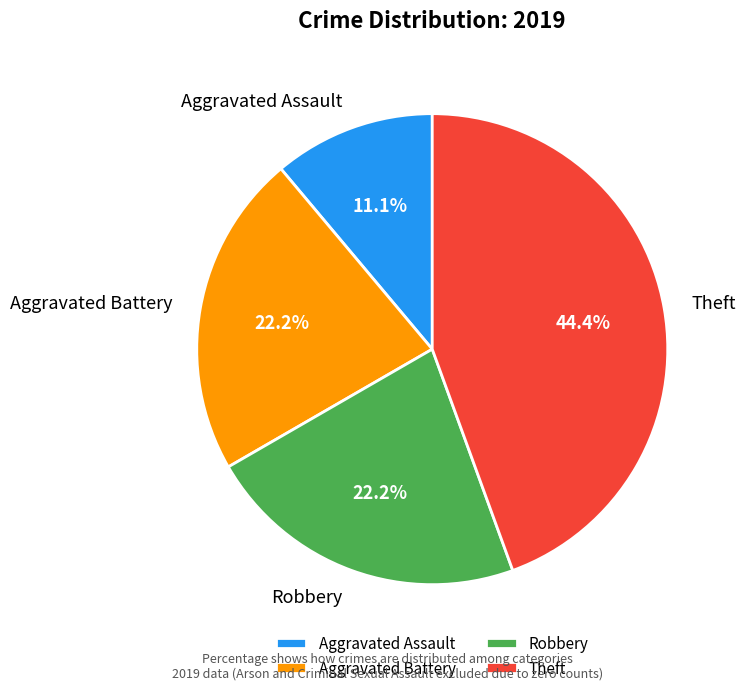

To the nearest percent, what is the combined percentage of Theft and Aggravated Assault?

56%